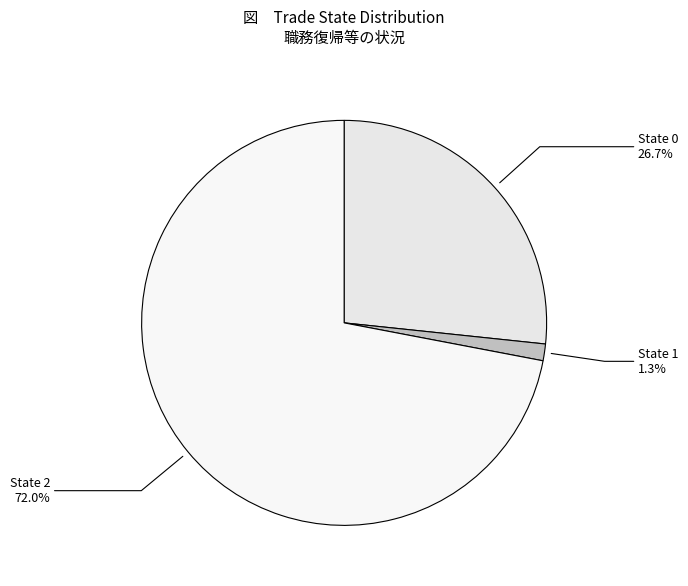

Count the number of slices in the pie.

3